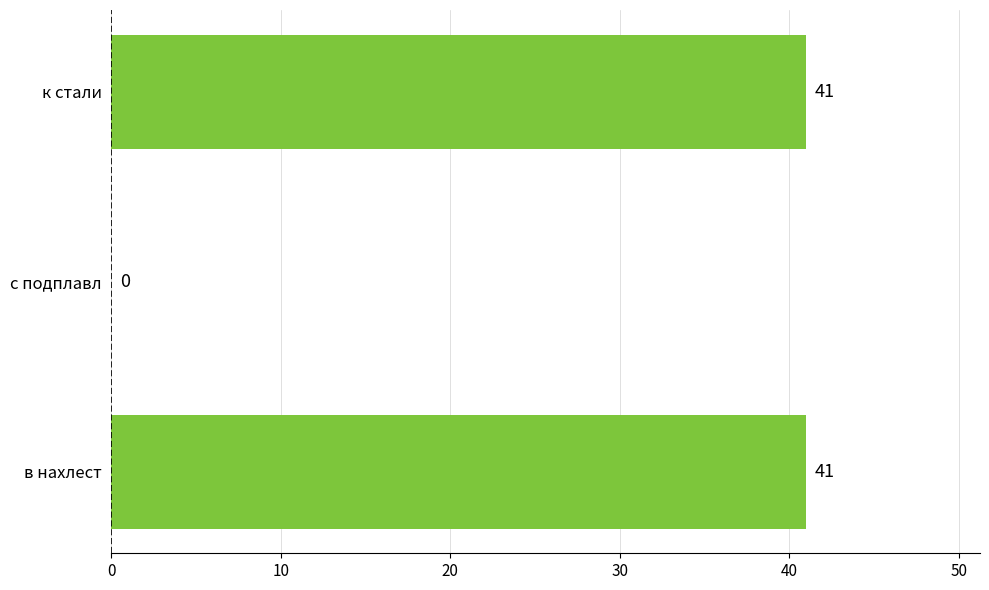

How many positive values are there?

2